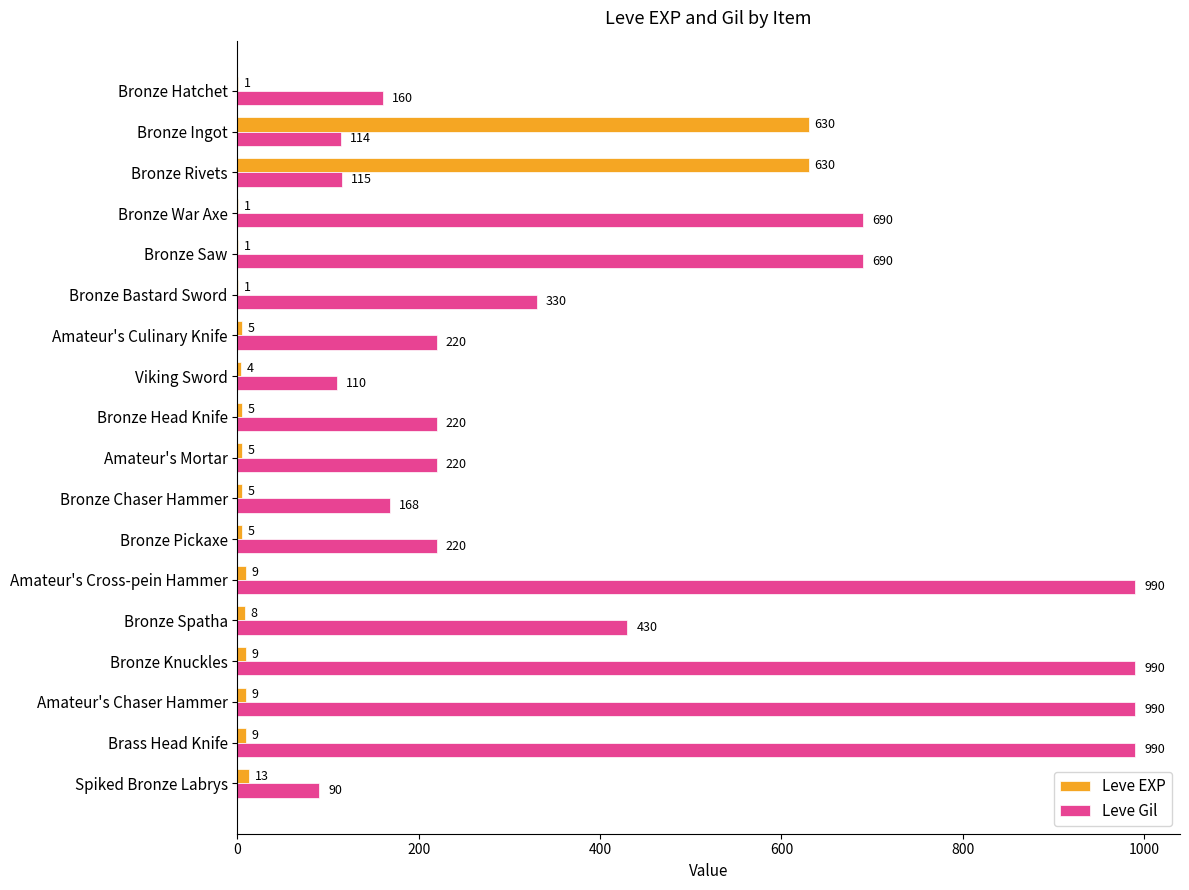

The value of Leve Gil at Bronze Ingot is 114. True or false?

True